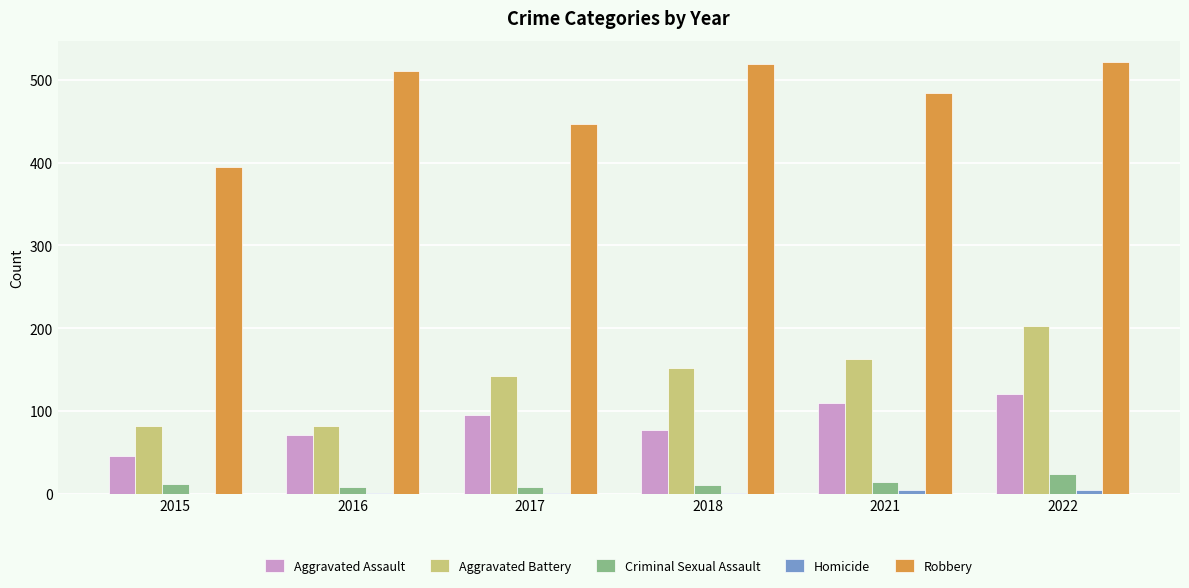

The value of Robbery at 2015 is 395. True or false?

True